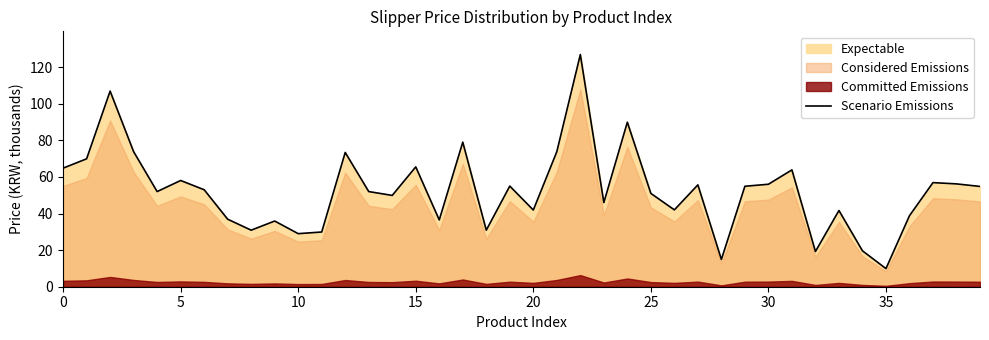

The value of Scenario Emissions at 5 is 92.9. True or false?

False